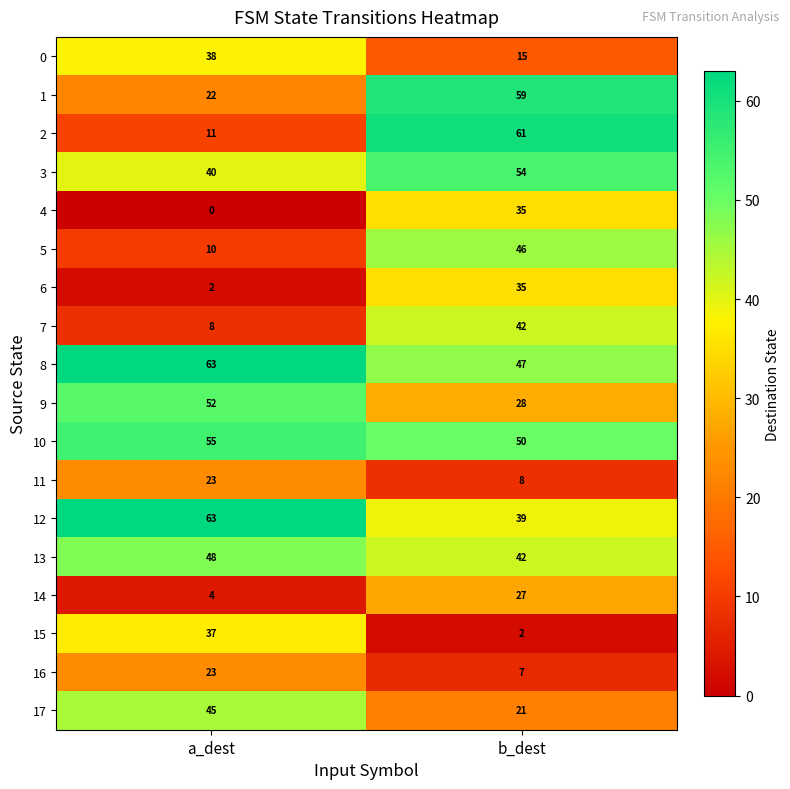

What is the difference between the highest and lowest values at a_dest?

63